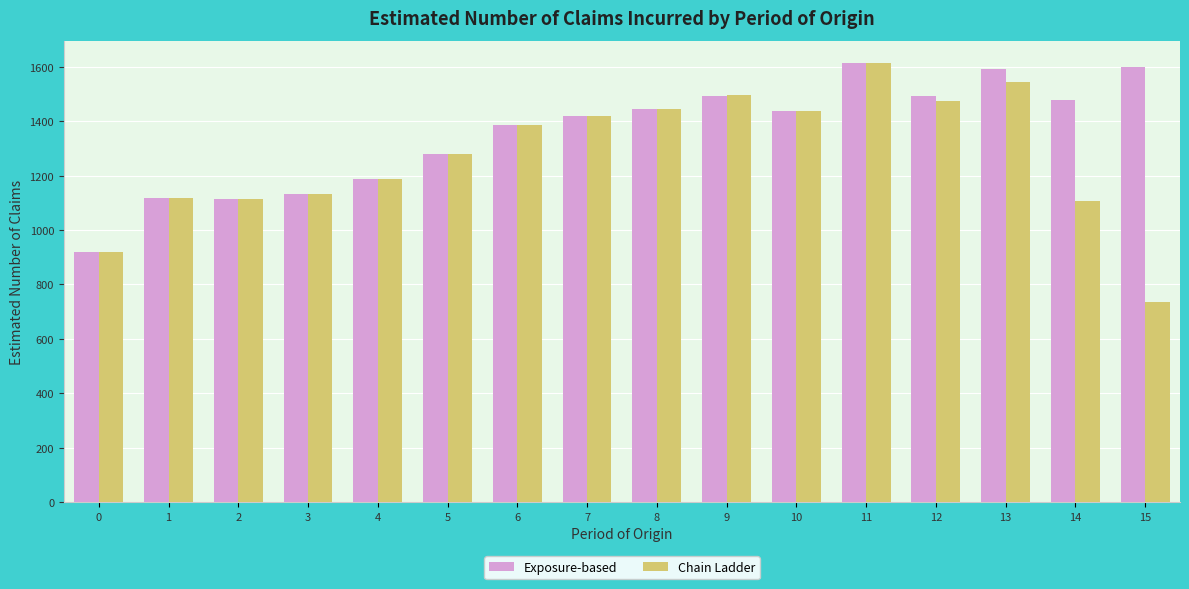

What is the value of the Chain Ladder bar at the 9th from the left?

1445.5